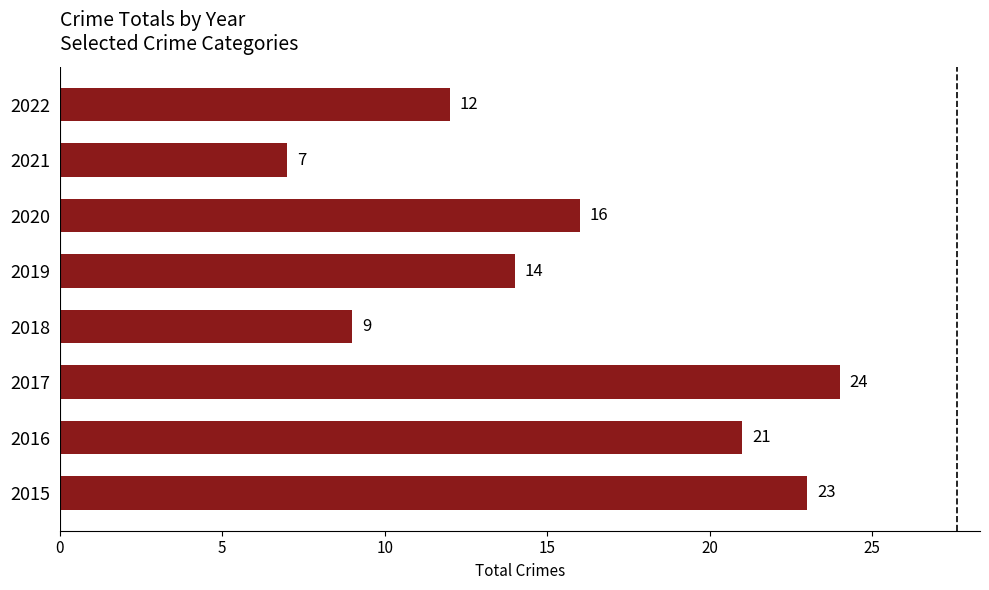

Which category has the highest value across all series?

2017